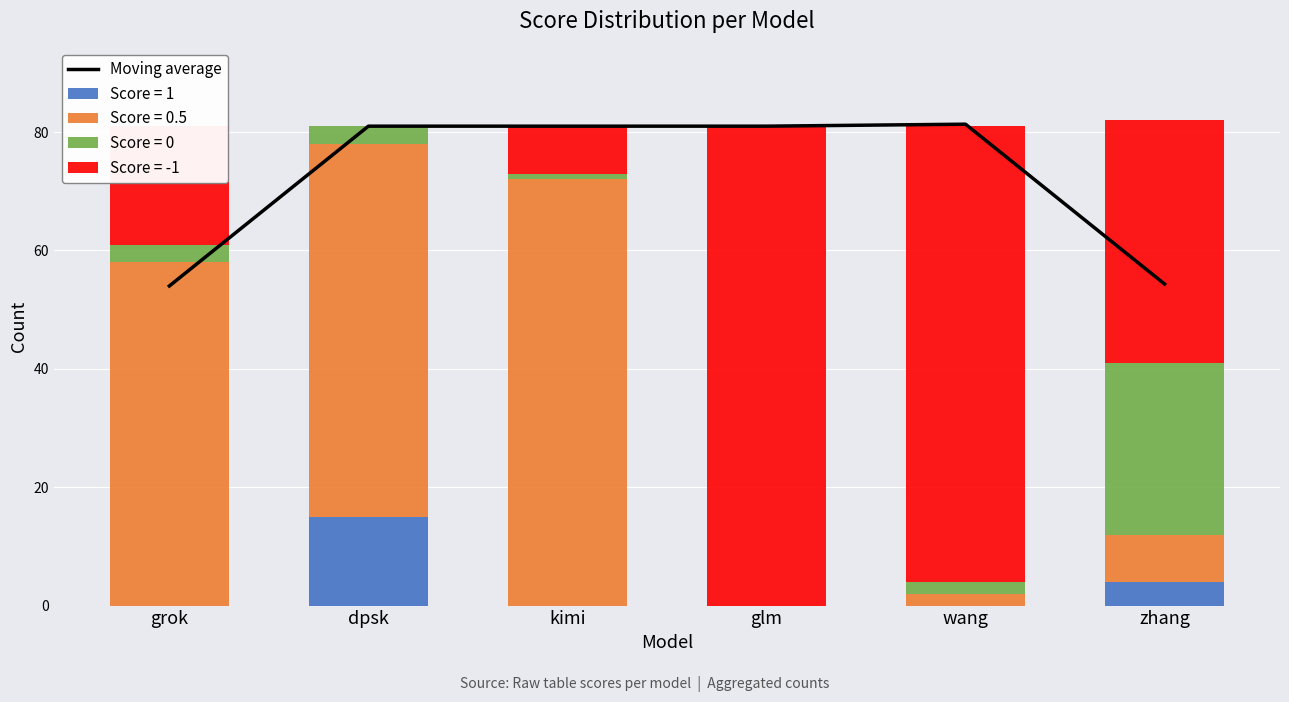

Read the value at grok.

54.0